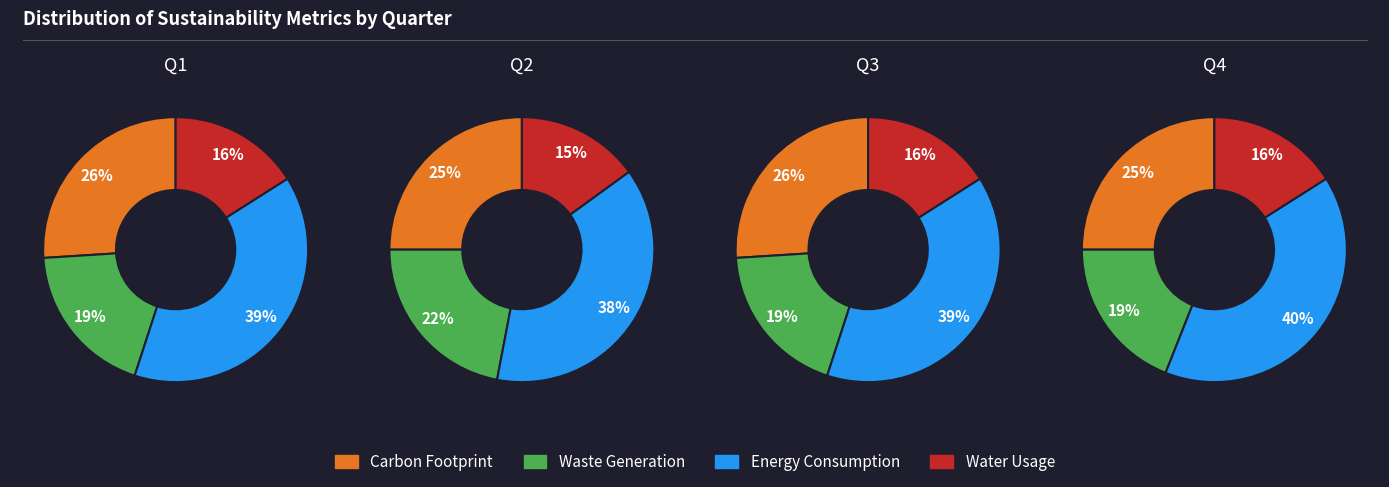

Is it true that 0 is 25% of the pie?

True